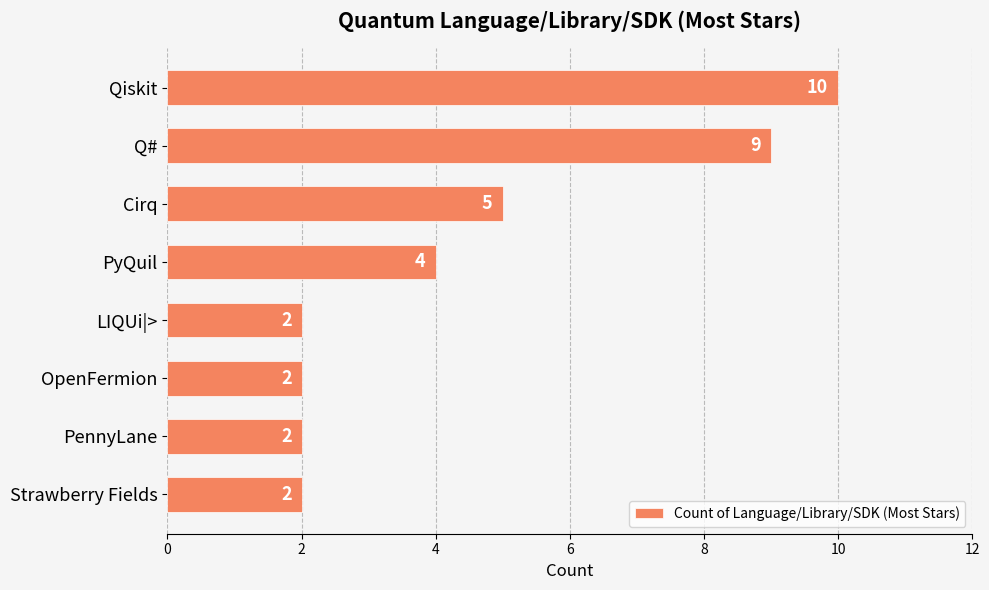

Approximately how many times larger is the value at Strawberry Fields compared to Cirq?

0.4